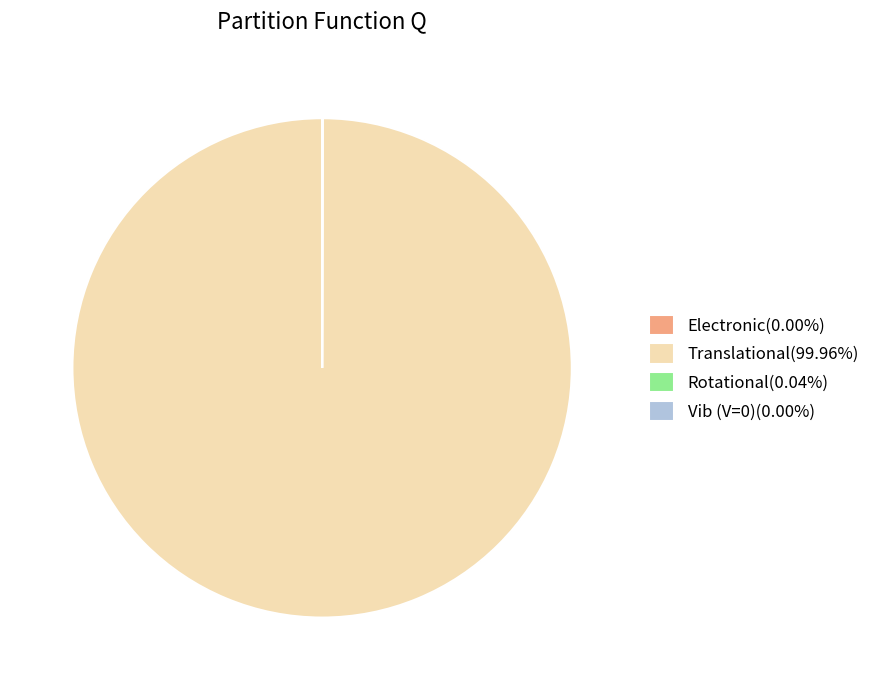

Does Translational(99.96%) account for over 50% of the chart?

Yes